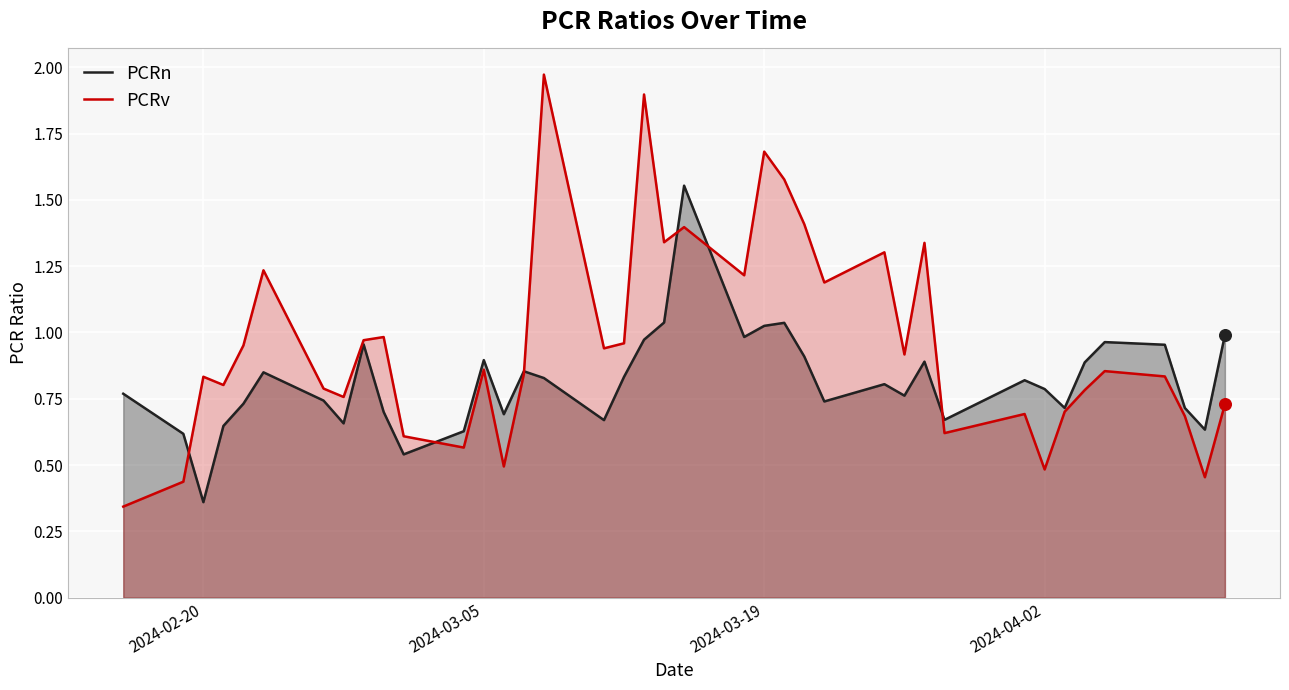

At how many categories does at least one series exceed 1?

12